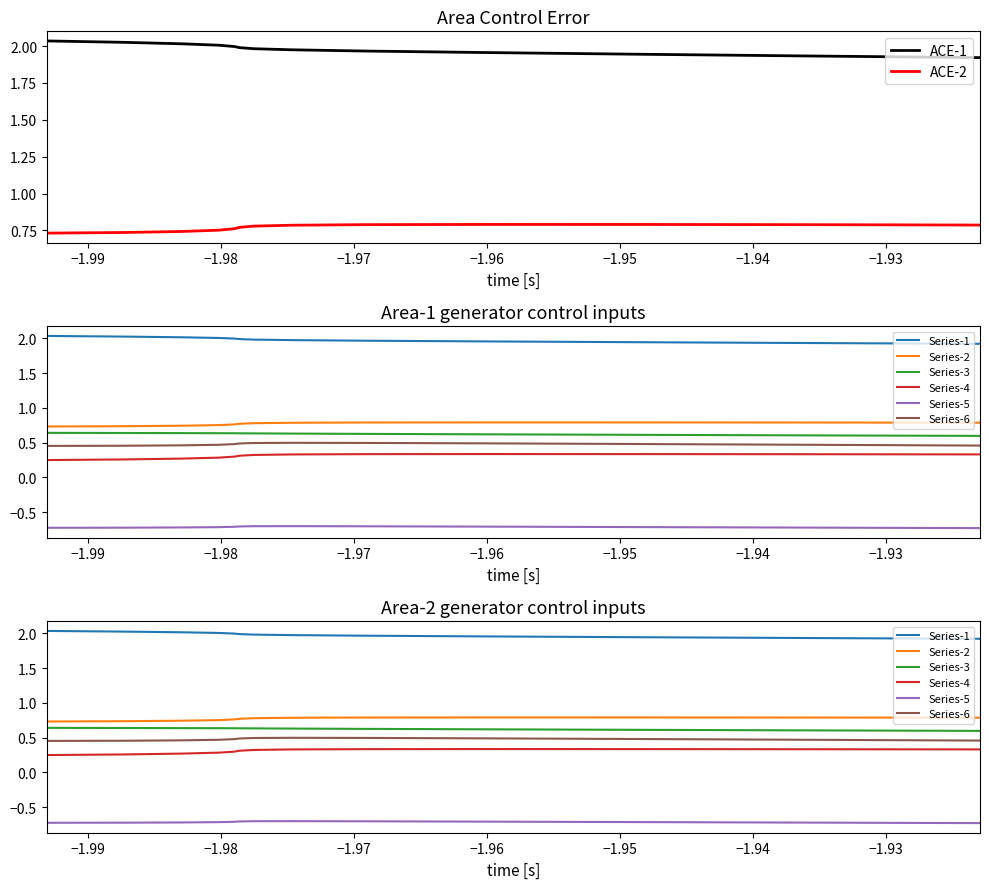

True or false: Series-3 has more than 1 interior local peaks.

False